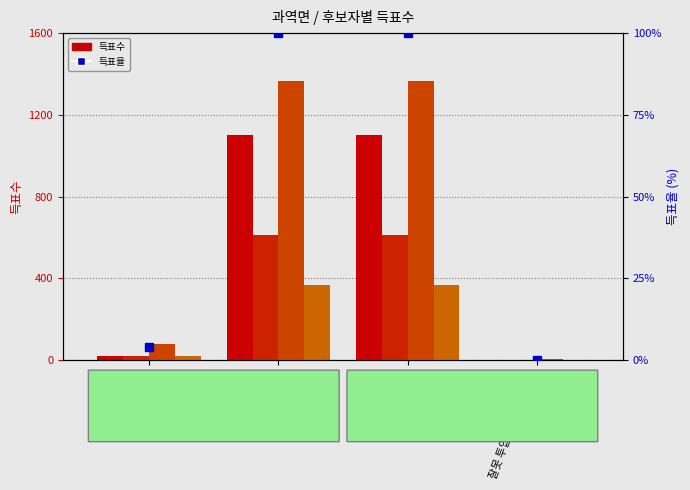

What is the total value across all series at 과역면(2)?

3543.0